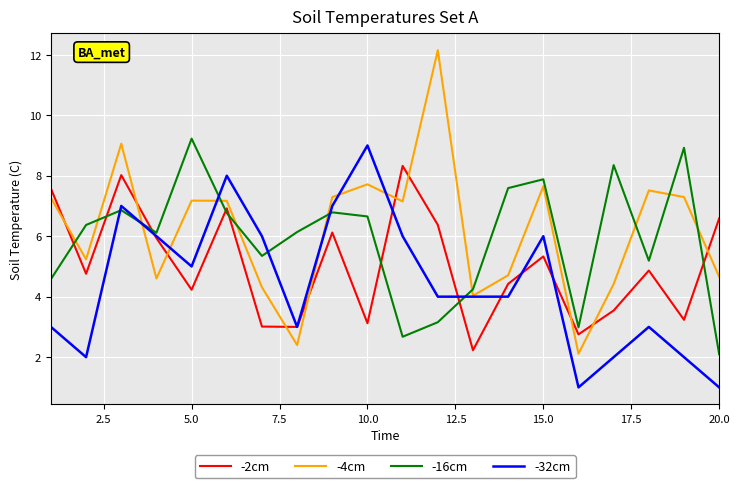

Rank the series by their maximum value, from highest to lowest.

-4cm, -16cm, -32cm, -2cm